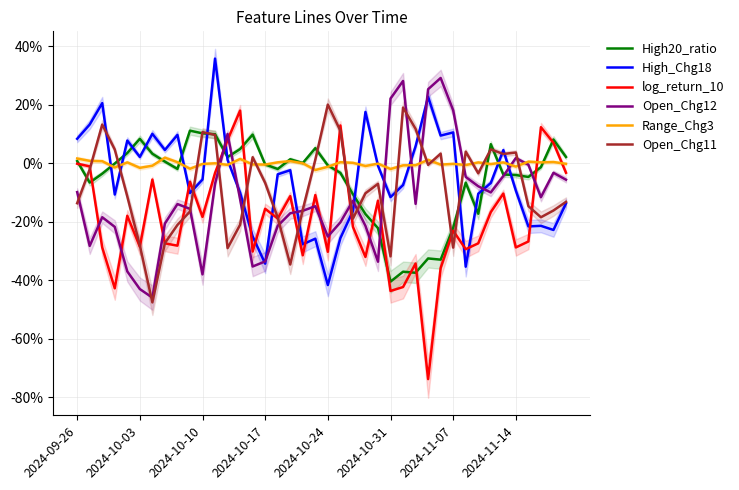

Reading right to left, what are all the values shown in this chart?

High20_ratio: 0.0	0.1	-0.0	-0.0	-0.0	-0.0	0.1	-0.2	-0.1	-0.2	-0.3	-0.3	-0.4	-0.4	-0.4	-0.2	-0.2	-0.1	-0.0	-0.0	0.1	0.0	0.0	-0.0	-0.0	0.1	0.0	0.0	0.1	0.1	0.1	-0.0	0.0	0.0	0.1	0.0	-0.0	-0.0	-0.1	0.0
High_Chg18: -0.1	-0.2	-0.2	-0.2	-0.1	0.0	-0.1	-0.1	-0.4	0.1	0.1	0.2	0.1	-0.1	-0.1	-0.0	0.2	-0.2	-0.3	-0.4	-0.3	-0.3	-0.0	-0.0	-0.3	-0.3	-0.1	0.0	0.4	-0.1	-0.1	0.1	0.0	0.1	0.0	0.1	-0.1	0.2	0.1	0.1
log_return_10: -0.0	0.1	0.1	-0.3	-0.3	-0.1	-0.2	-0.3	-0.3	-0.2	-0.4	-0.7	-0.3	-0.4	-0.4	-0.1	-0.3	-0.2	0.1	-0.3	-0.1	-0.3	-0.1	-0.2	-0.2	-0.3	0.2	0.1	-0.0	-0.2	-0.1	-0.3	-0.3	-0.1	-0.3	-0.2	-0.4	-0.3	-0.0	-0.0
Open_Chg12: -0.1	-0.0	-0.1	-0.0	0.0	-0.0	-0.1	-0.1	-0.0	0.2	0.3	0.3	-0.1	0.3	0.2	-0.3	-0.2	-0.1	-0.2	-0.3	-0.1	-0.2	-0.2	-0.2	-0.3	-0.4	-0.1	0.1	-0.1	-0.4	-0.2	-0.1	-0.2	-0.5	-0.4	-0.4	-0.2	-0.2	-0.3	-0.1
Range_Chg3: -0.0	0.0	0.0	0.0	-0.0	0.0	-0.0	0.0	-0.0	-0.0	-0.0	0.0	-0.0	-0.0	-0.0	-0.0	-0.0	0.0	0.0	-0.0	-0.0	-0.0	0.0	0.0	-0.0	-0.0	0.0	-0.0	-0.0	-0.0	-0.0	0.0	0.0	-0.0	-0.0	0.0	-0.0	0.0	0.0	0.0
Open_Chg11: -0.1	-0.2	-0.2	-0.1	0.0	0.0	0.0	-0.0	0.0	-0.3	0.0	-0.0	0.1	0.2	-0.3	-0.1	-0.1	-0.2	0.1	0.2	0.0	-0.2	-0.3	-0.2	-0.1	0.0	-0.2	-0.3	0.1	0.1	-0.2	-0.2	-0.3	-0.5	-0.3	-0.1	0.0	0.1	-0.0	-0.1